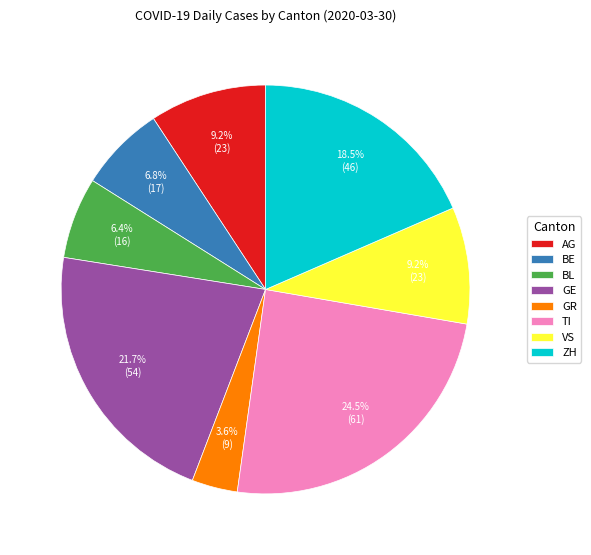

Approximately how many times larger is the value at AG compared to ZH?

0.5